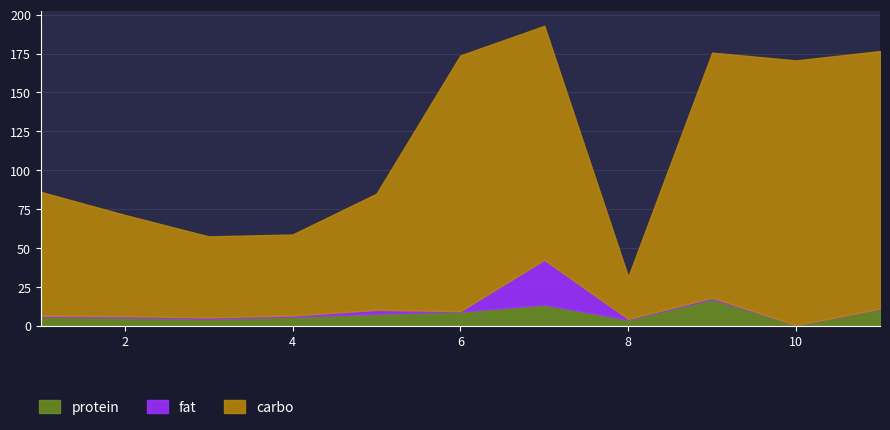

True or false: protein has a value of 0.6 at 10.

True